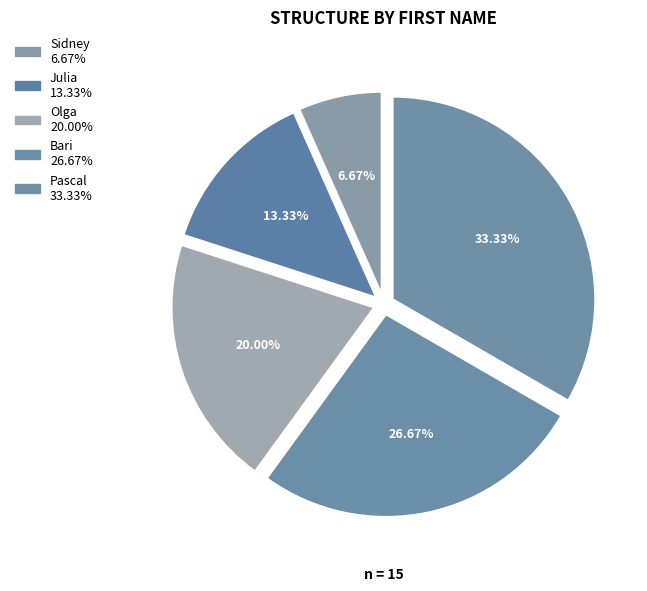

Does any single category account for the majority?

No